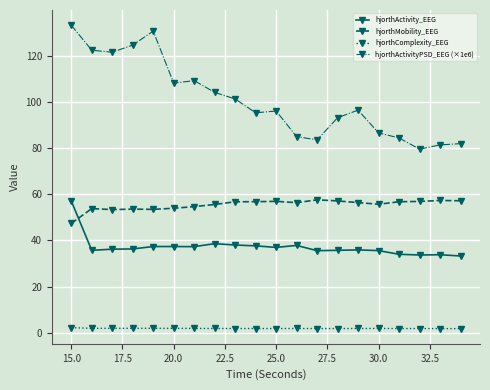

How many categories are shown in the chart?

20